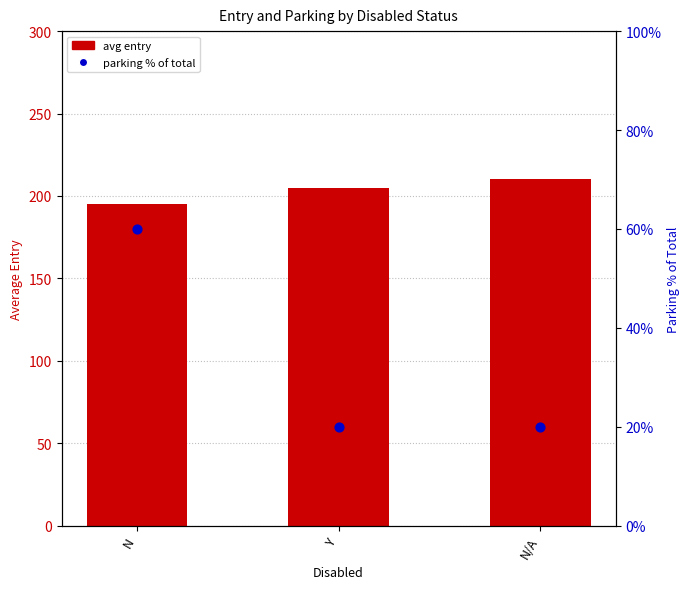

Which series contains the lowest Y value?

parking % of total